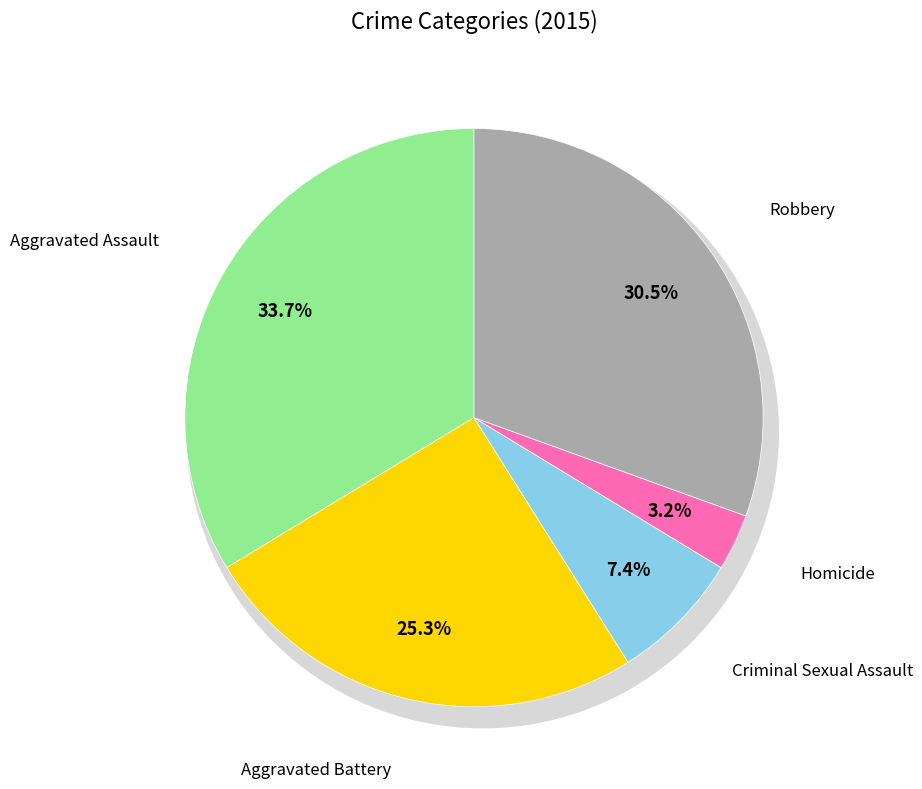

Combined, do Aggravated Assault and Aggravated Battery account for over 50%?

Yes